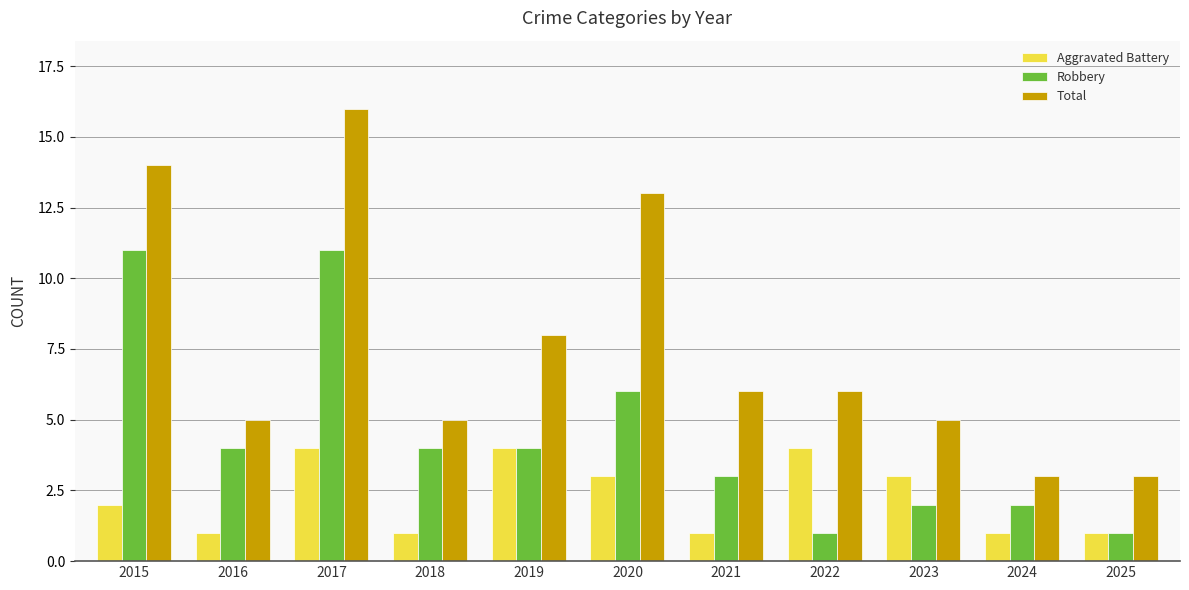

What is the spread (max minus min) of values at 2021?

5